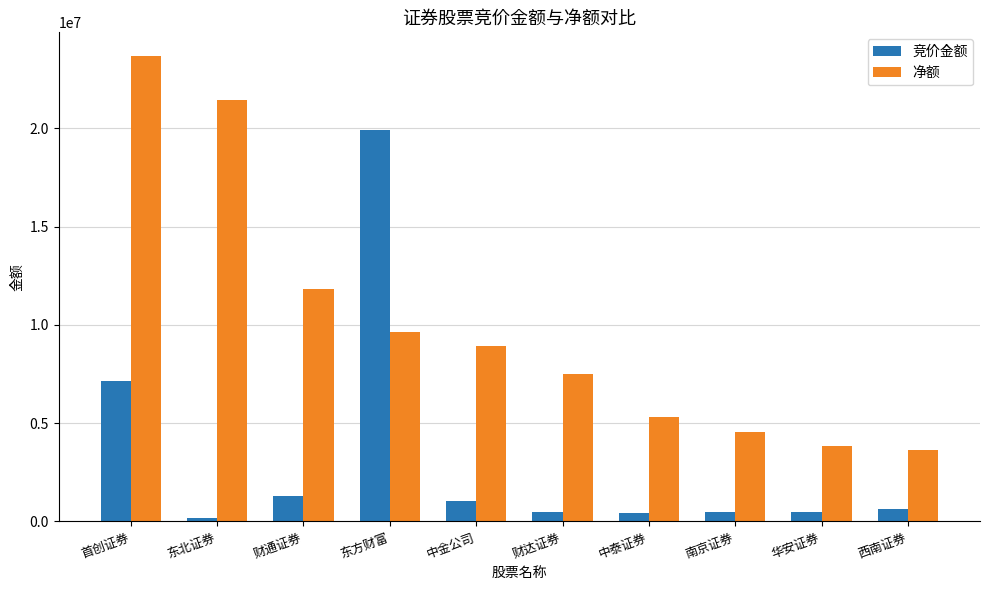

Count the number of categories in the chart.

10